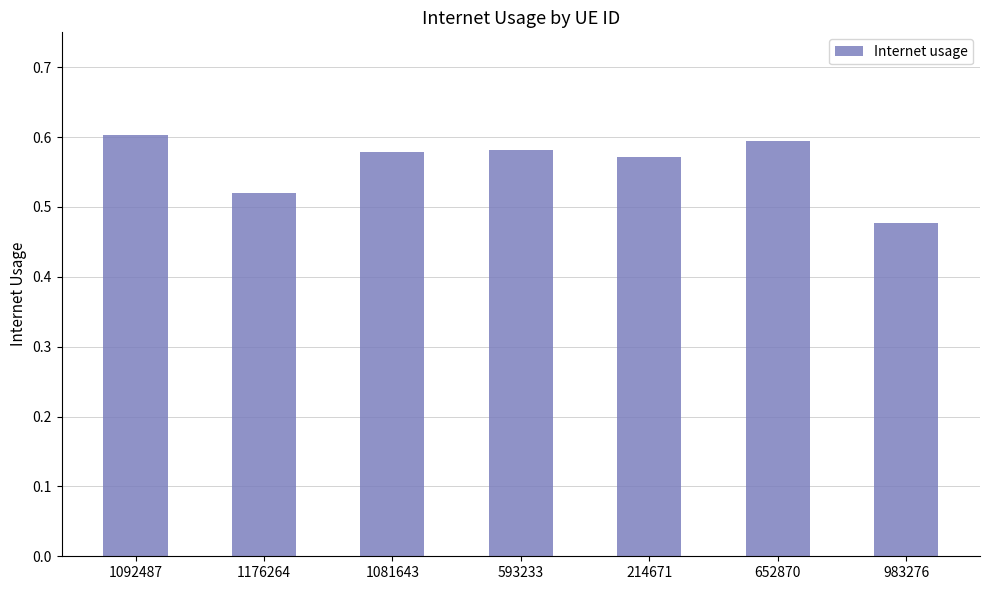

What position from the left is 652870?

6